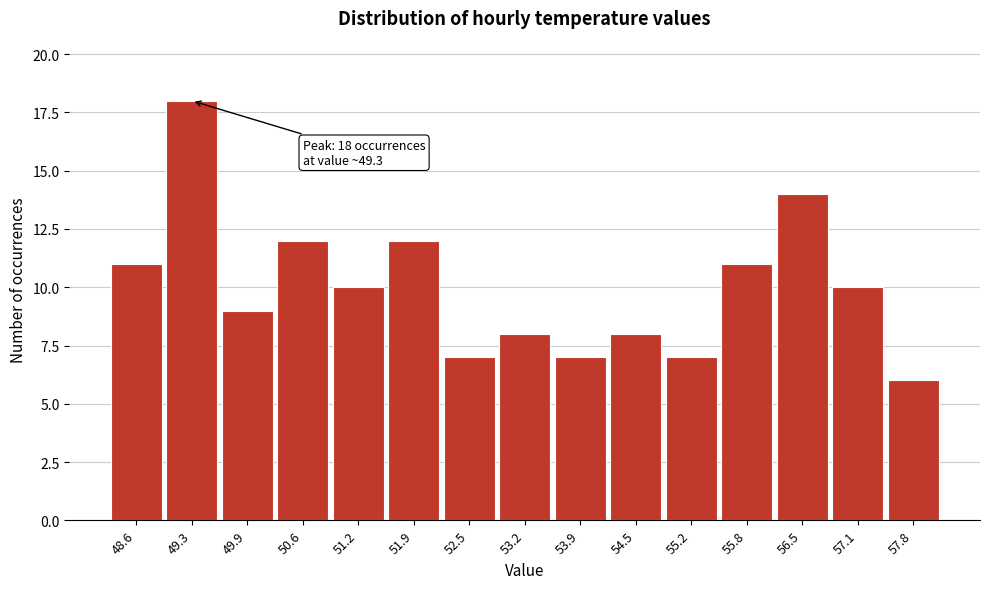

Which range on the x-axis has the tallest bar?

49.0 to 49.6